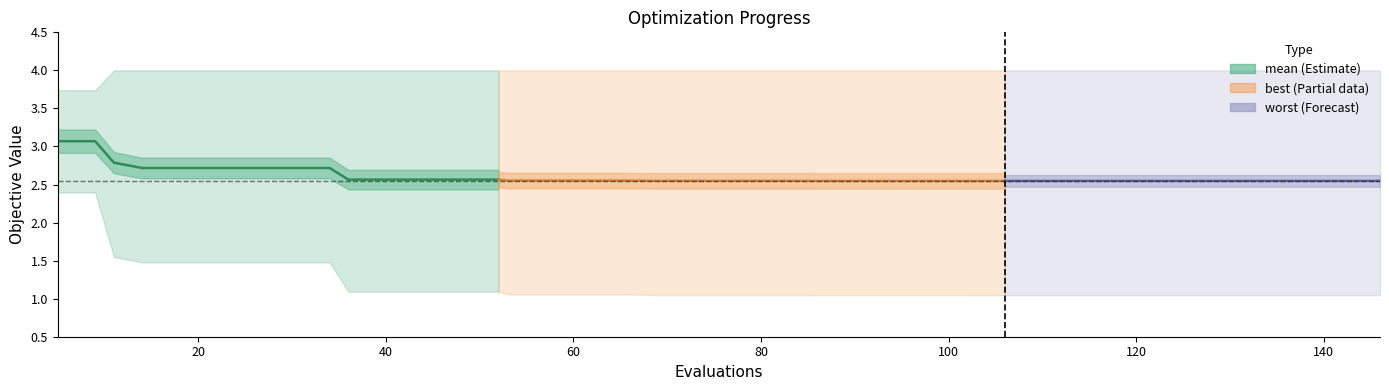

How many values are between 2 and 3?

12